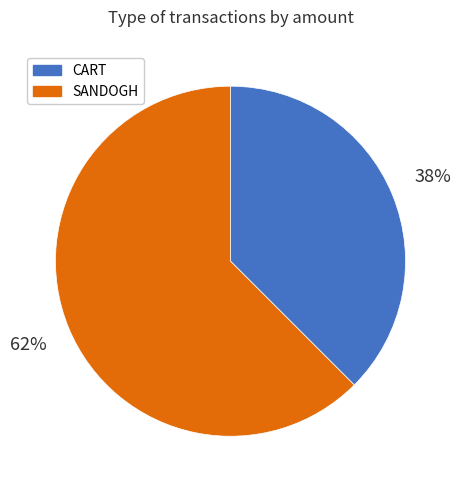

Is there any slice that represents more than half of the pie?

Yes